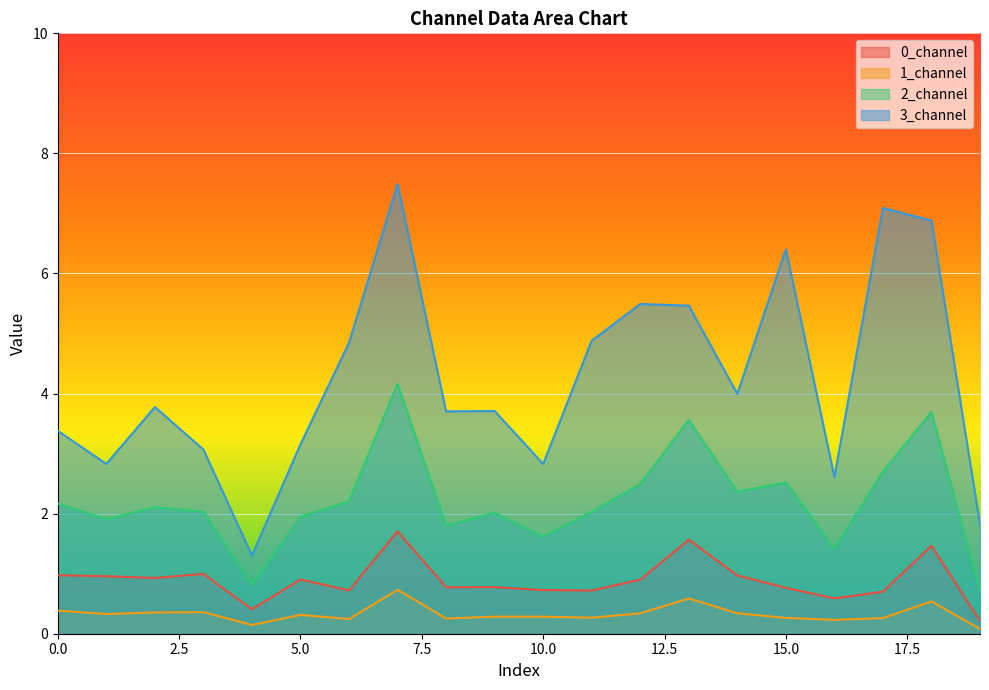

True or false: 2_channel and 1_channel intersect in this chart.

False